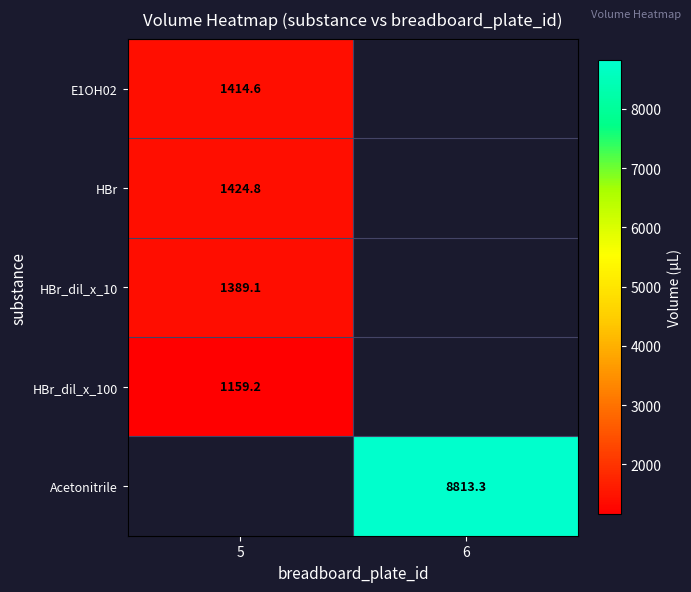

The HBr series shows 2441.6 at 5. True or false?

False